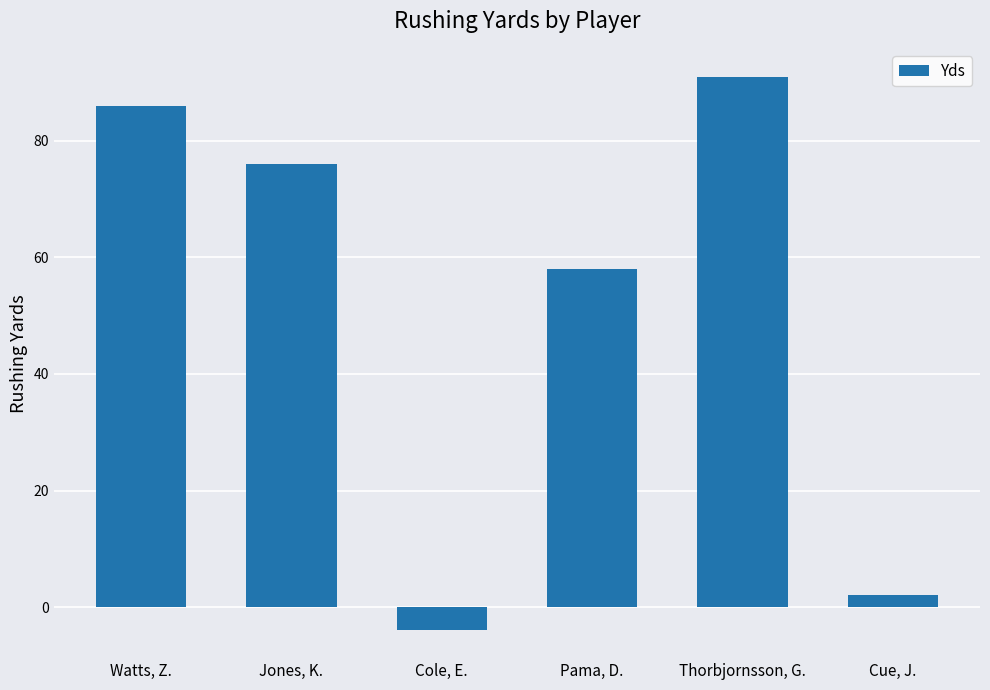

Is it true that the value at Pama, D. is 58?

True